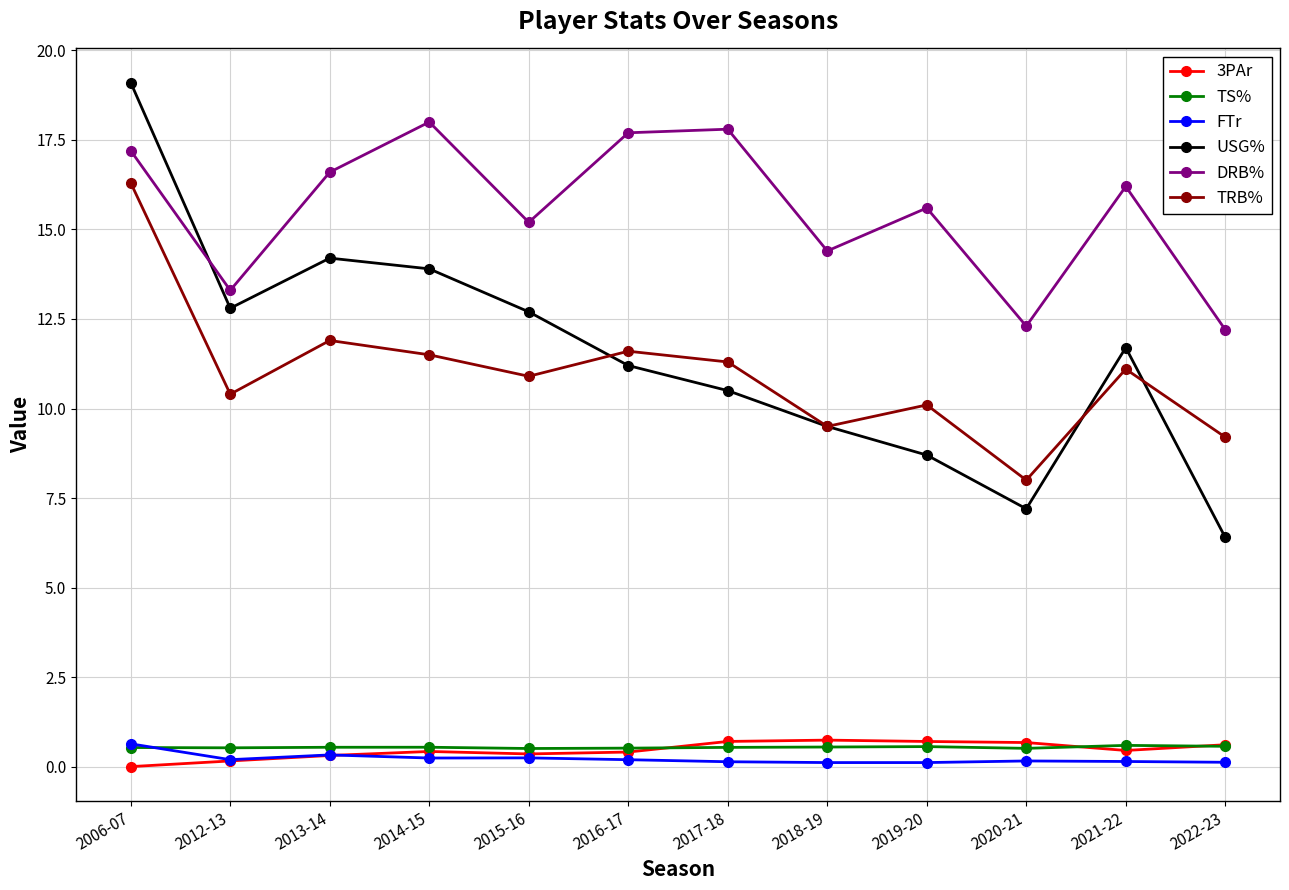

How many intersections are there between DRB% and USG%?

1